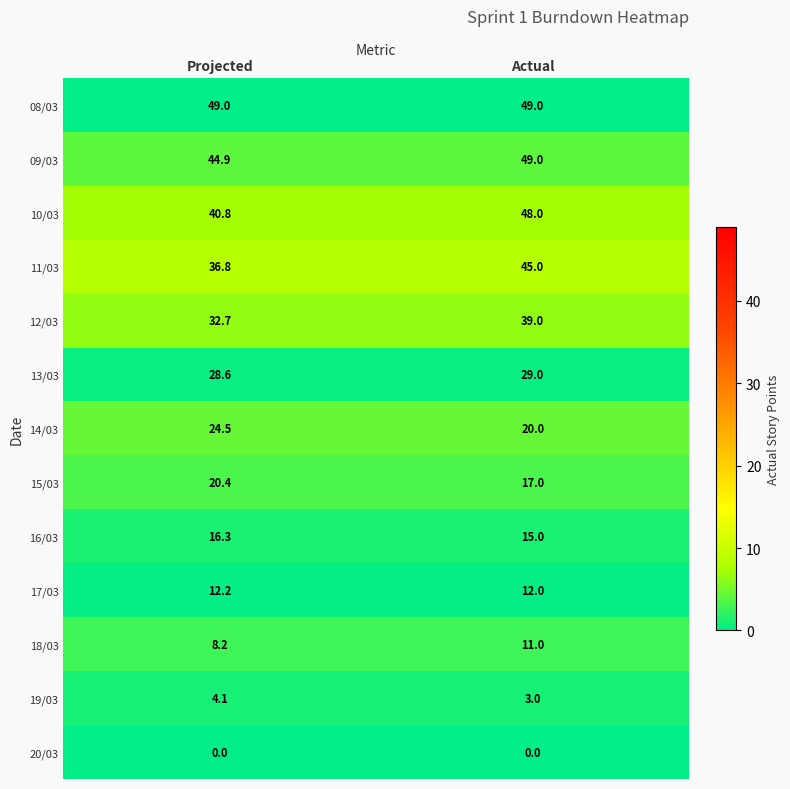

Reading left to right, list all the values displayed in this chart.

08/03: Projected=49.0	Actual=49.0
09/03: Projected=44.9	Actual=49.0
10/03: Projected=40.8	Actual=48.0
11/03: Projected=36.8	Actual=45.0
12/03: Projected=32.7	Actual=39.0
13/03: Projected=28.6	Actual=29.0
14/03: Projected=24.5	Actual=20.0
15/03: Projected=20.4	Actual=17.0
16/03: Projected=16.3	Actual=15.0
17/03: Projected=12.2	Actual=12.0
18/03: Projected=8.2	Actual=11.0
19/03: Projected=4.1	Actual=3.0
20/03: Projected=0.0	Actual=0.0